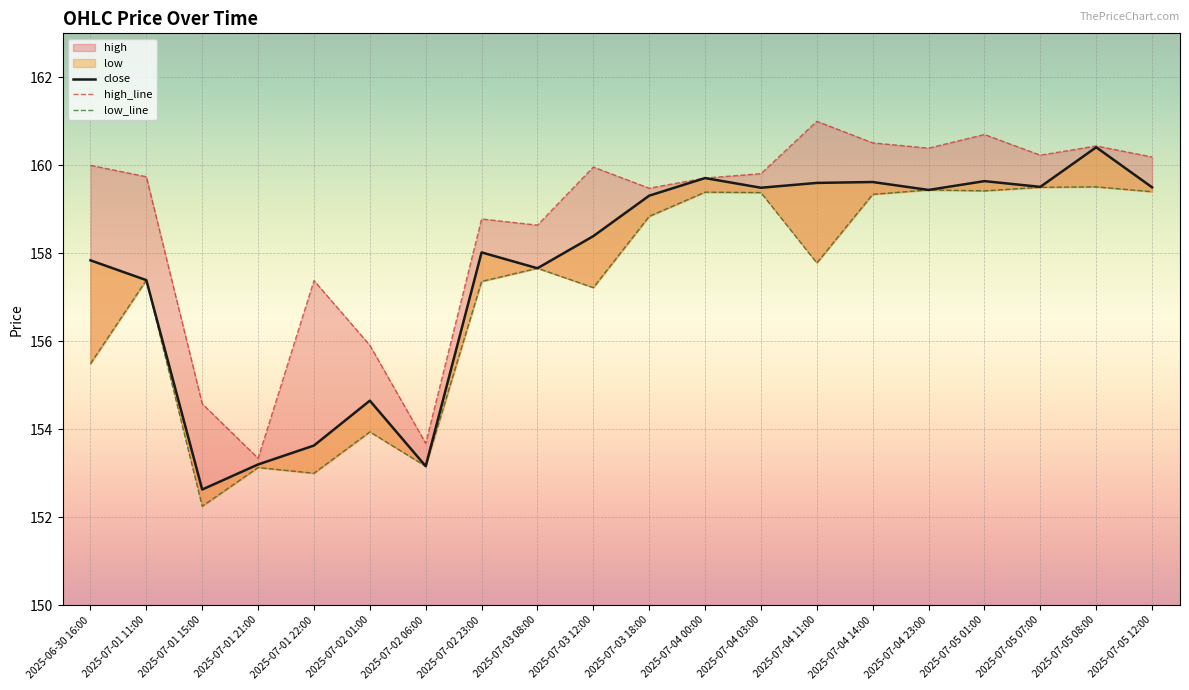

In low, how many points are lower than both neighbors (excluding endpoints)?

6